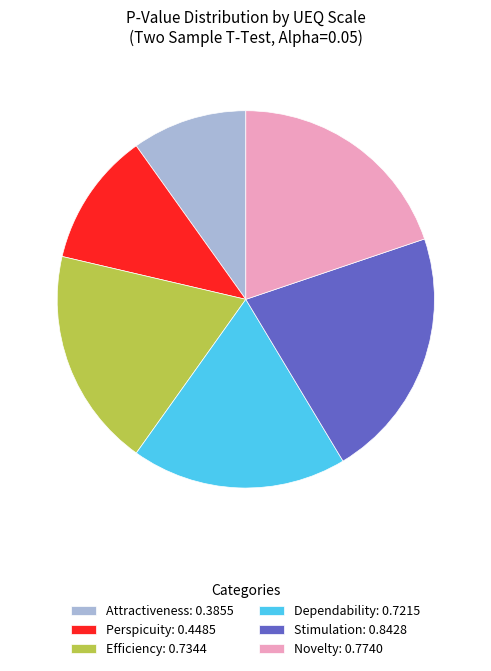

What is the largest slice in the pie chart?

Stimulation